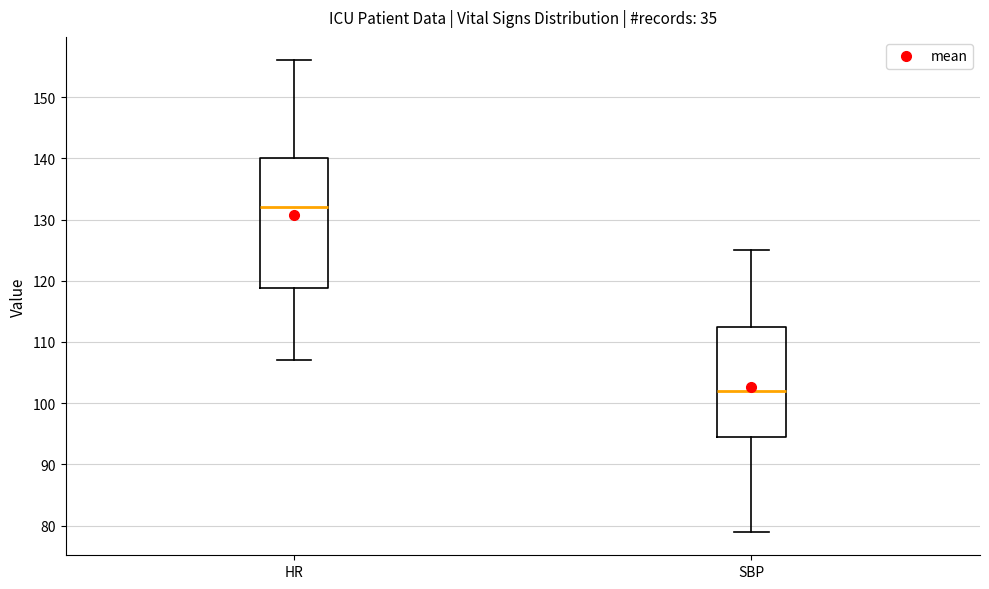

Where is the lower edge of the box for HR on the y-axis? The values are not printed on the chart, so give them approximately, as read against the axis.

119